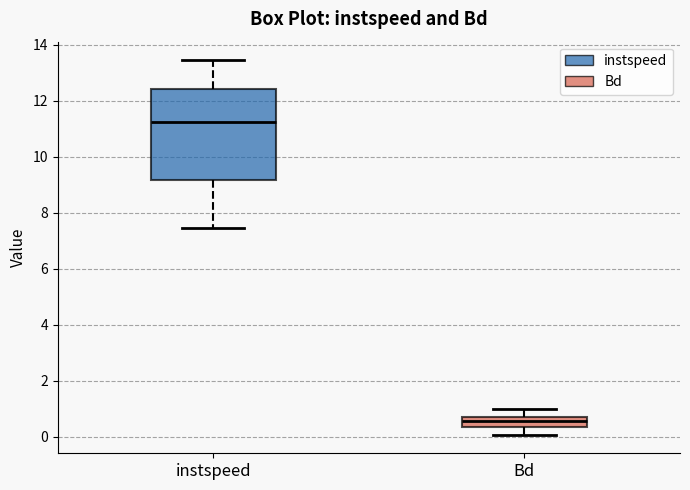

Where does the median line of the box for instspeed sit on the y-axis? The values are not printed on the chart, so give them approximately, as read against the axis.

11.2